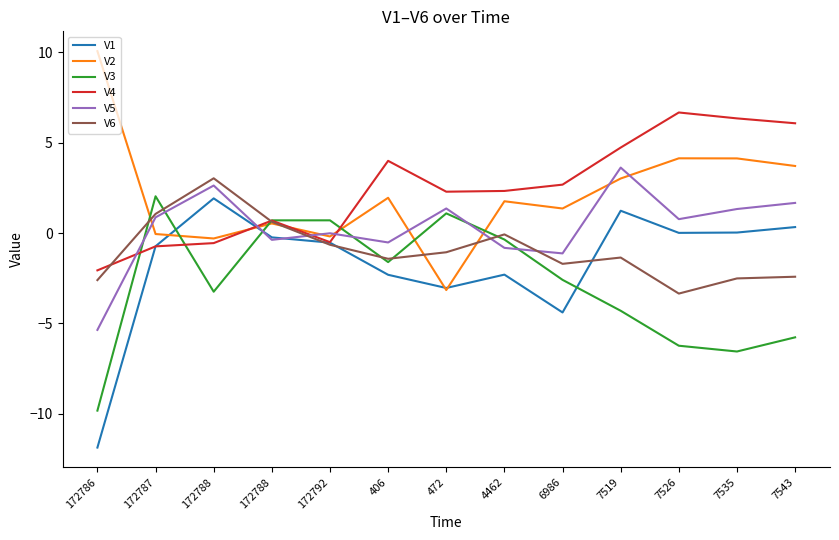

What are all the series names shown in the legend?

V1, V2, V3, V4, V5, V6